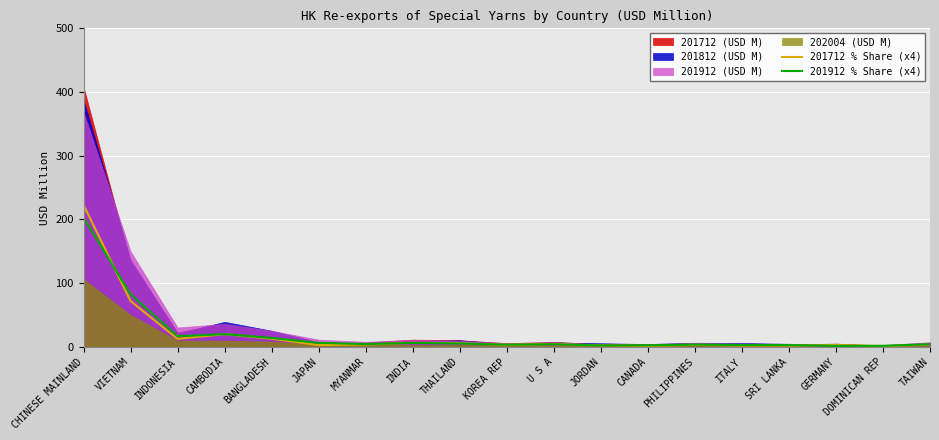

Which category has the highest value in the 201912 % Share (x4) series?

CHINESE MAINLAND